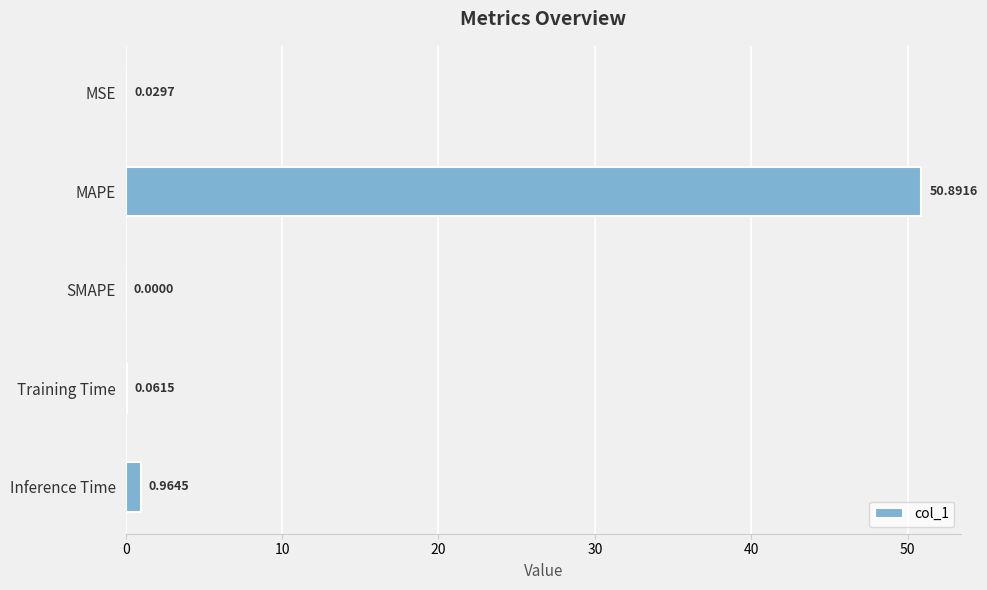

What is the sum of the values at SMAPE and MAPE?

50.9